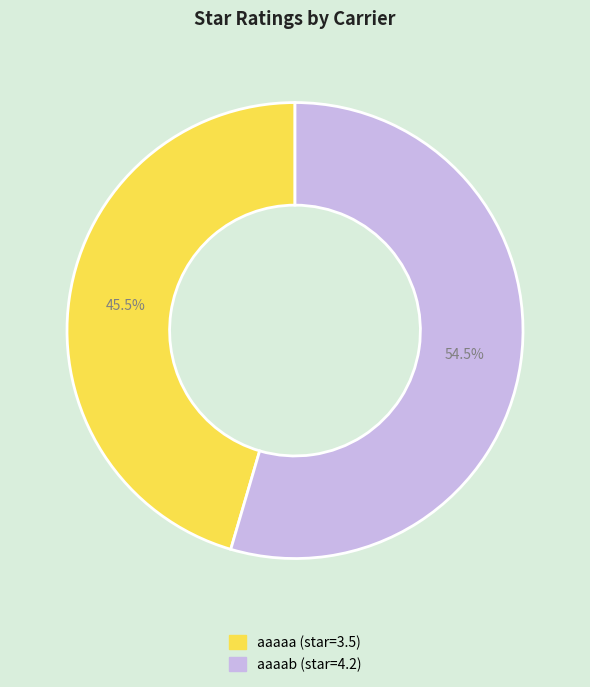

Does any single category account for the majority?

Yes